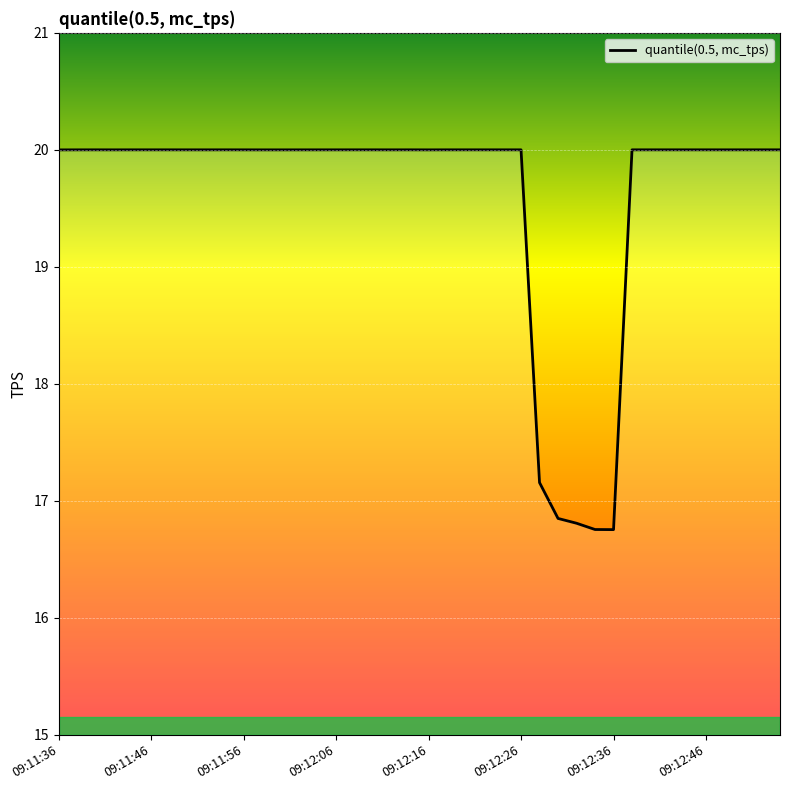

Does the chart display data point markers on the line(s)?

No